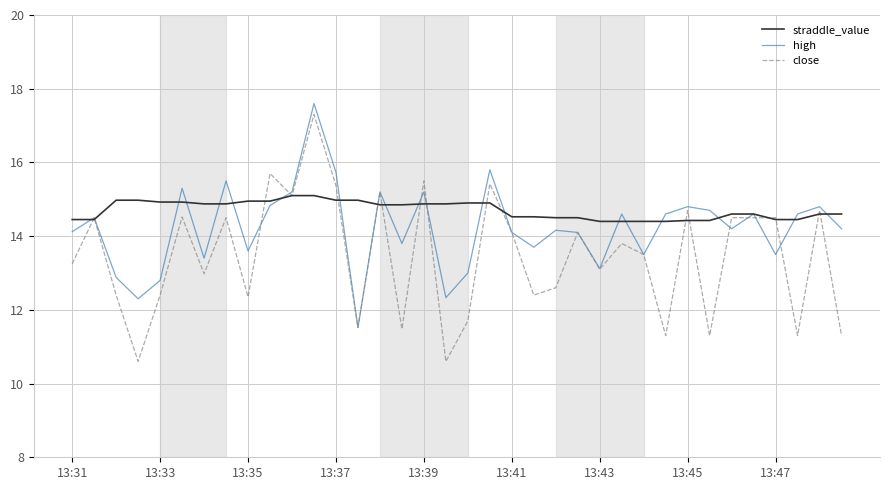

What is the greatest value displayed?

17.6